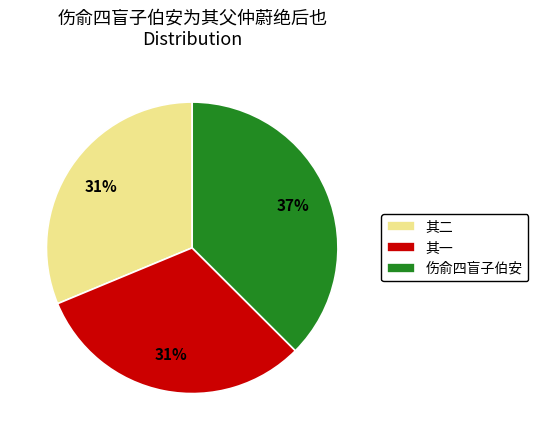

How many segments does this pie chart have?

3